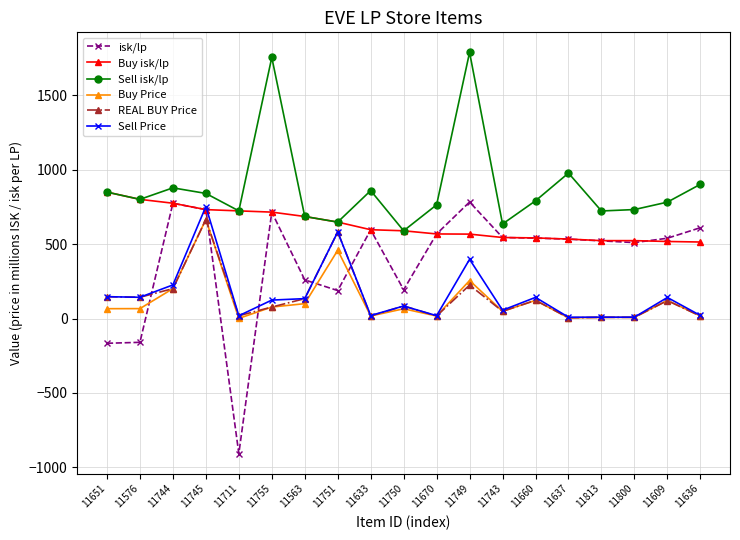

Between which two adjacent categories do REAL BUY Price and isk/lp first intersect?

11576 and 11744